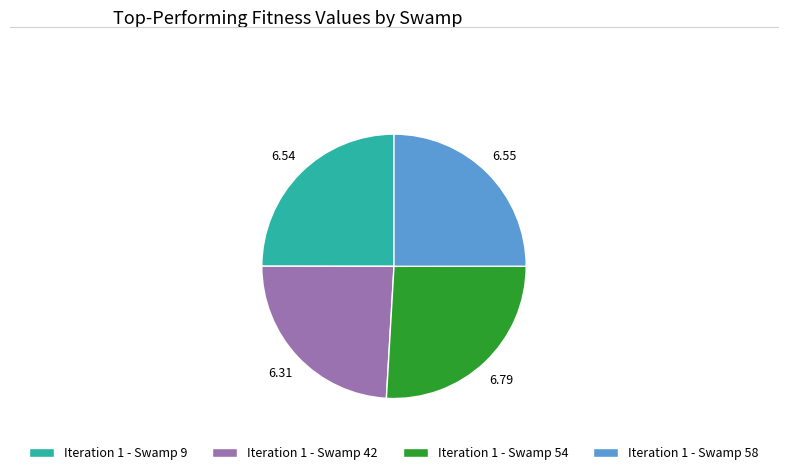

Count the number of slices in the pie.

4